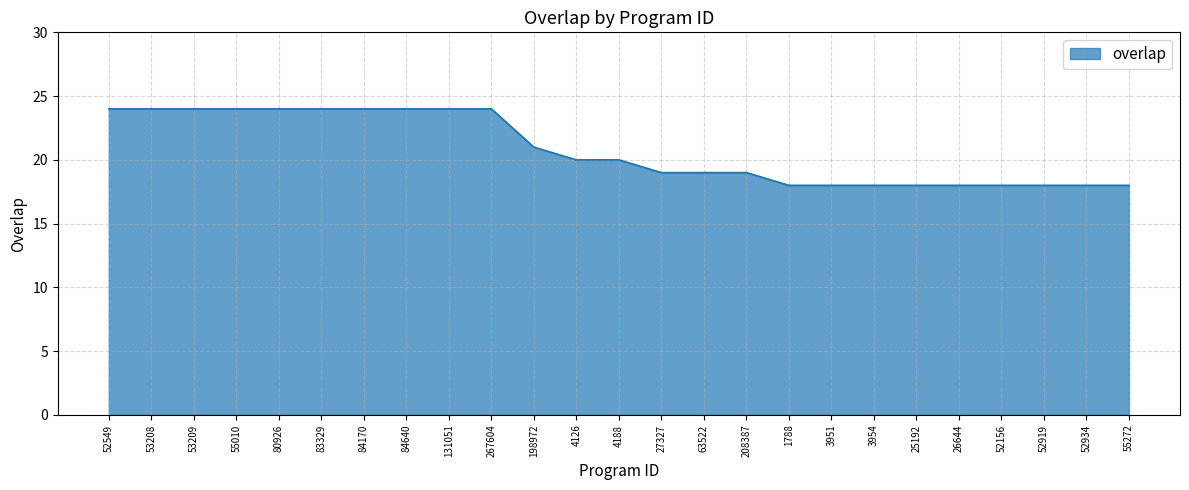

What is the smallest value displayed?

18